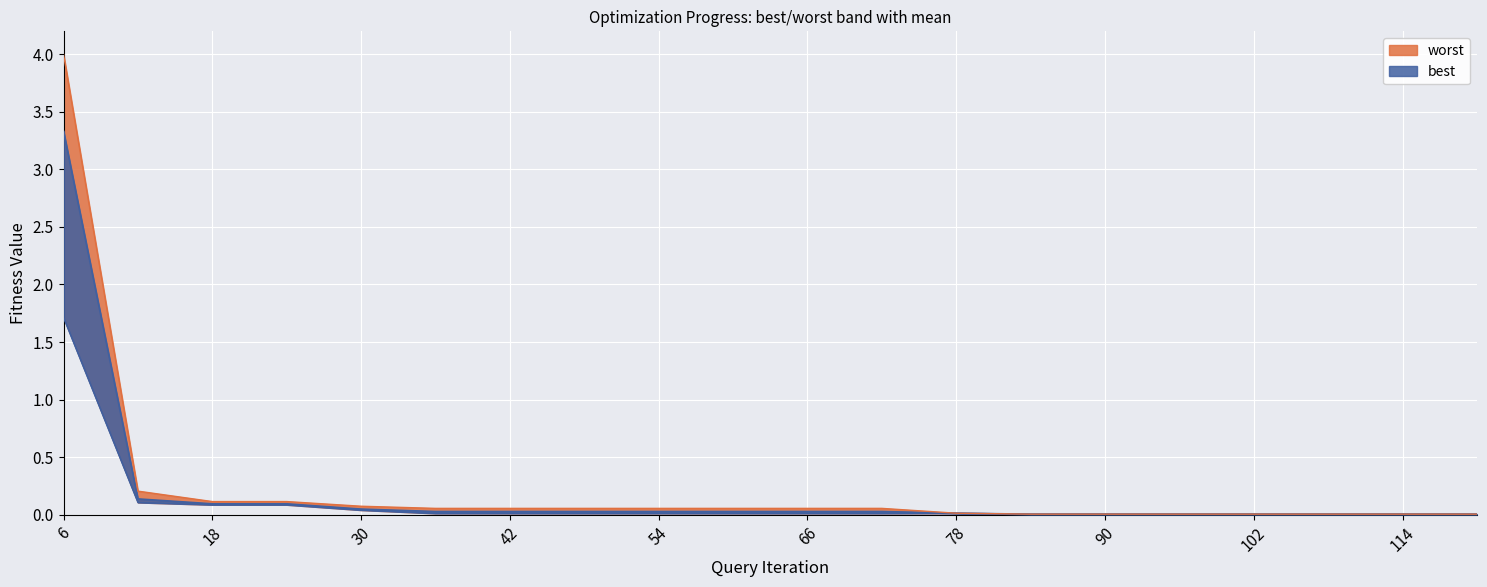

At which category is the sum across all series the highest?

6